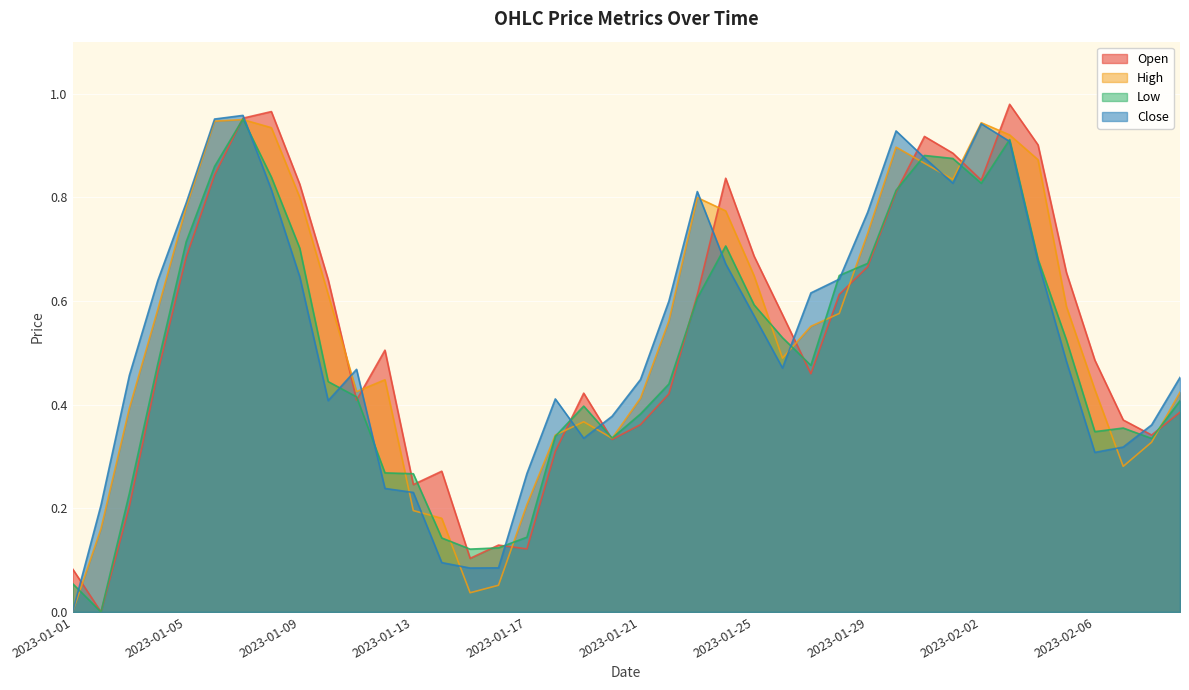

Between which two adjacent categories do Close and High first intersect?

2023-01-07 and 2023-01-08